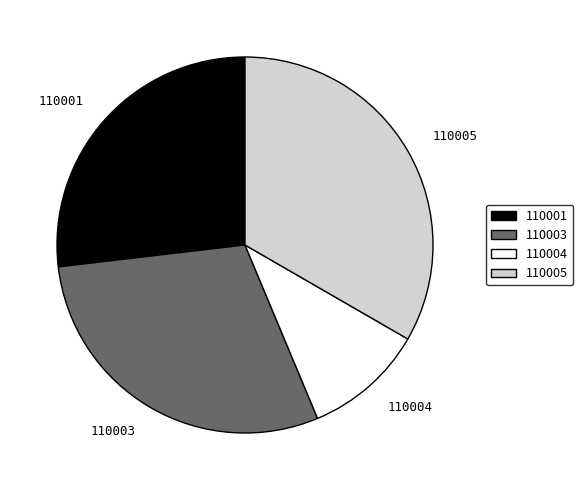

Rank the categories by value from lowest to highest.

110004, 110001, 110003, 110005